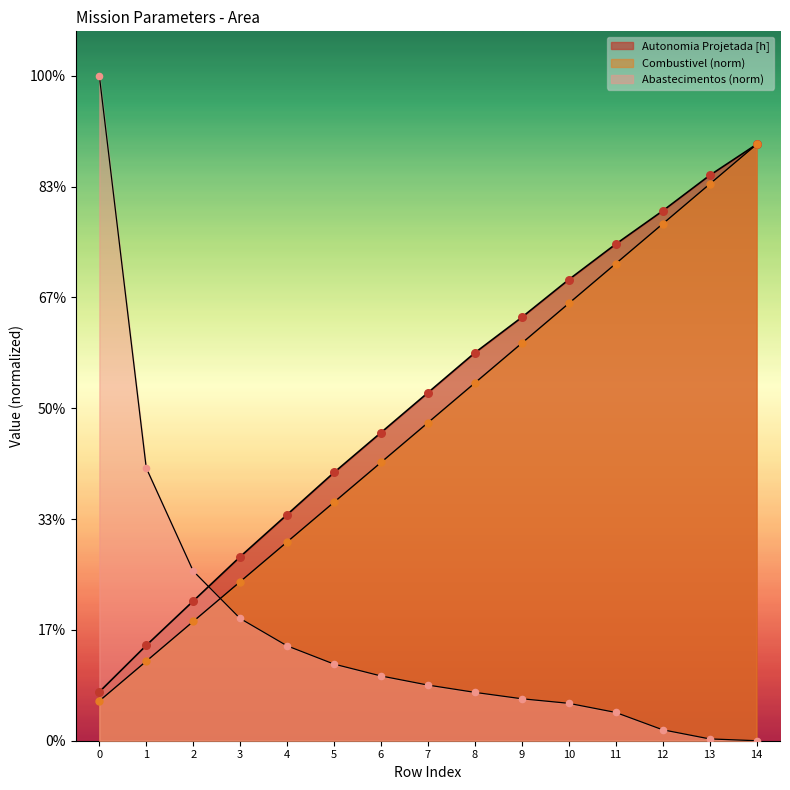

At how many categories does at least one series exceed 0?

15